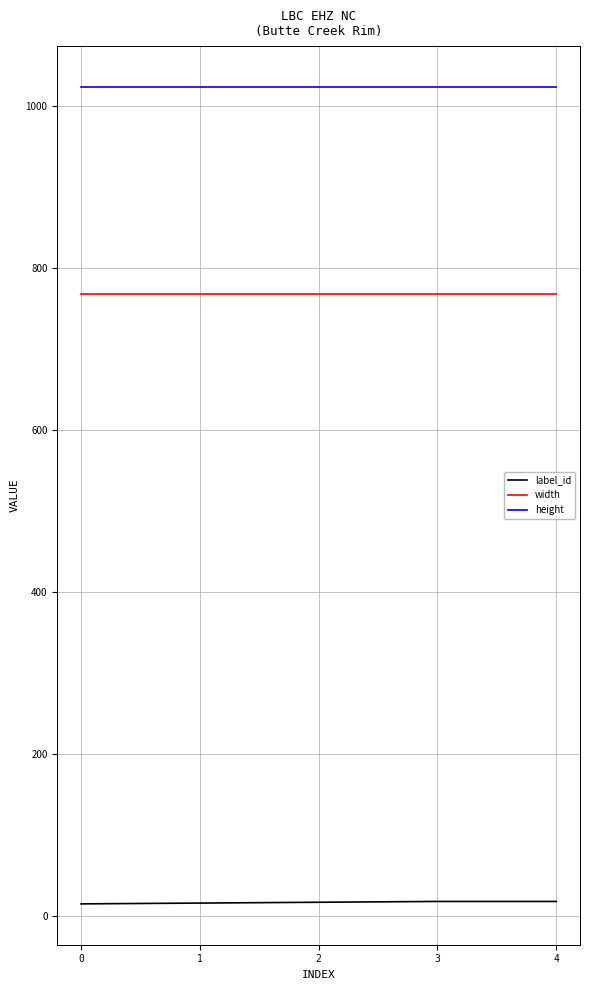

What is the lowest value of the height series?

1024